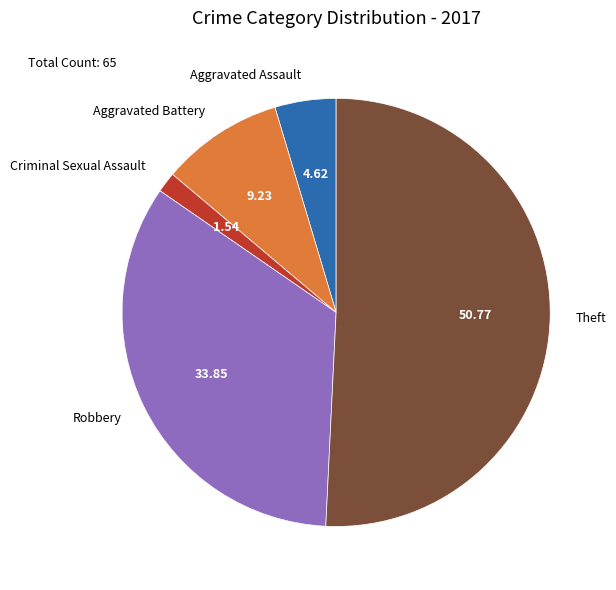

Is there a majority slice in this chart?

Yes